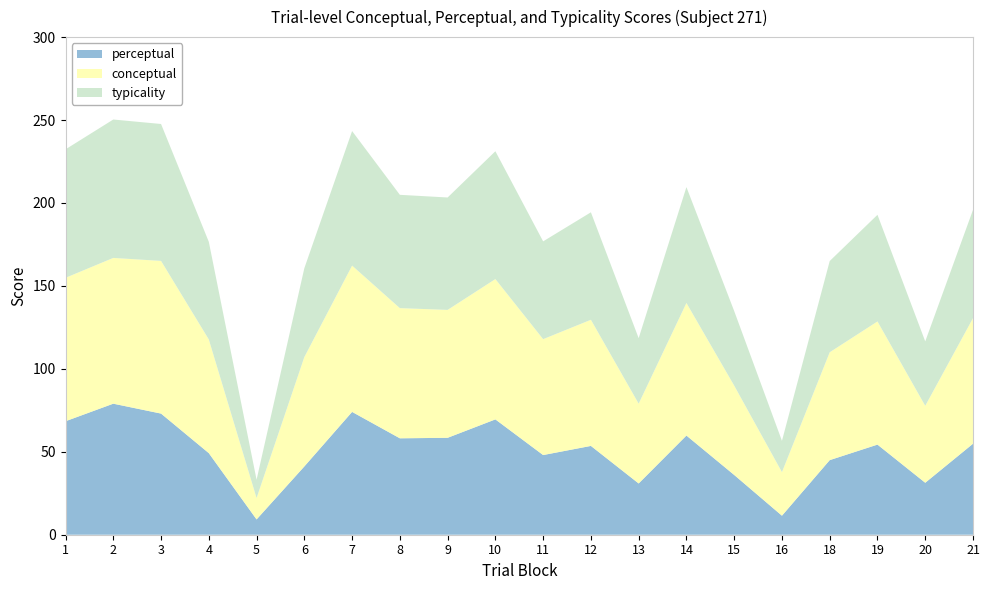

Reading left to right, extract all data points from this chart.

conceptual: 1=86.5	2=87.9	3=92.0	4=68.5	5=12.9	6=65.9	7=88.2	8=78.5	9=77.1	10=84.6	11=69.9	12=76.0	13=48.1	14=79.9	15=53.9	16=26.3	18=65.0	19=74.2	20=46.4	21=75.7
perceptual: 1=68.4	2=79.0	3=73.0	4=49.2	5=9.2	6=41.2	7=74.0	8=58.1	9=58.4	10=69.5	11=48.0	12=53.5	13=30.9	14=59.8	15=36.0	16=11.5	18=45.0	19=54.3	20=31.3	21=54.9
typicality: 1=77.5	2=83.4	3=82.5	4=58.9	5=11.1	6=53.6	7=81.1	8=68.3	9=67.8	10=77.1	11=59.0	12=64.8	13=39.5	14=69.9	15=45.0	16=18.9	18=55.0	19=64.3	20=38.9	21=65.3